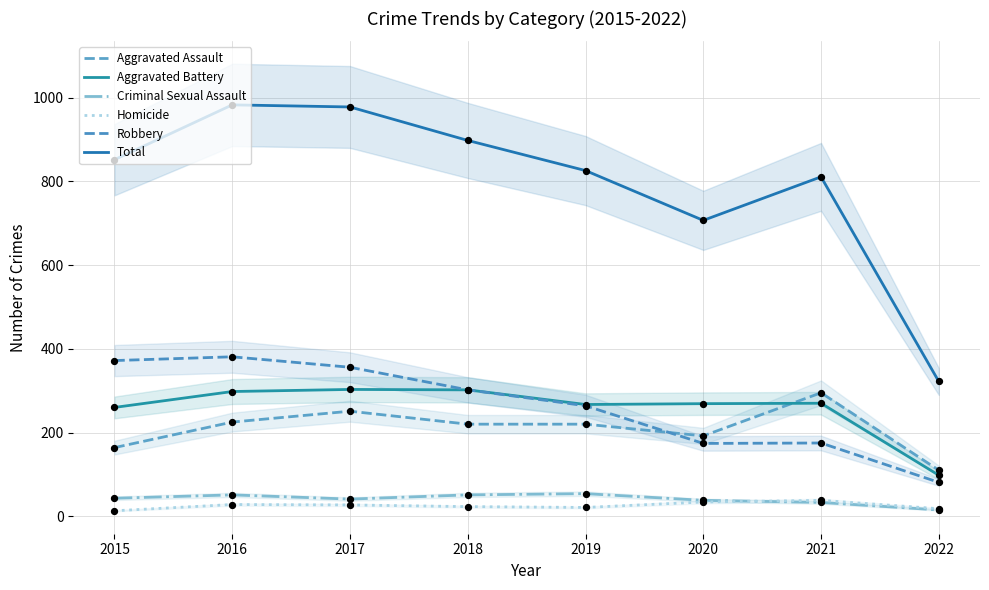

At how many categories does at least one series exceed 948?

2